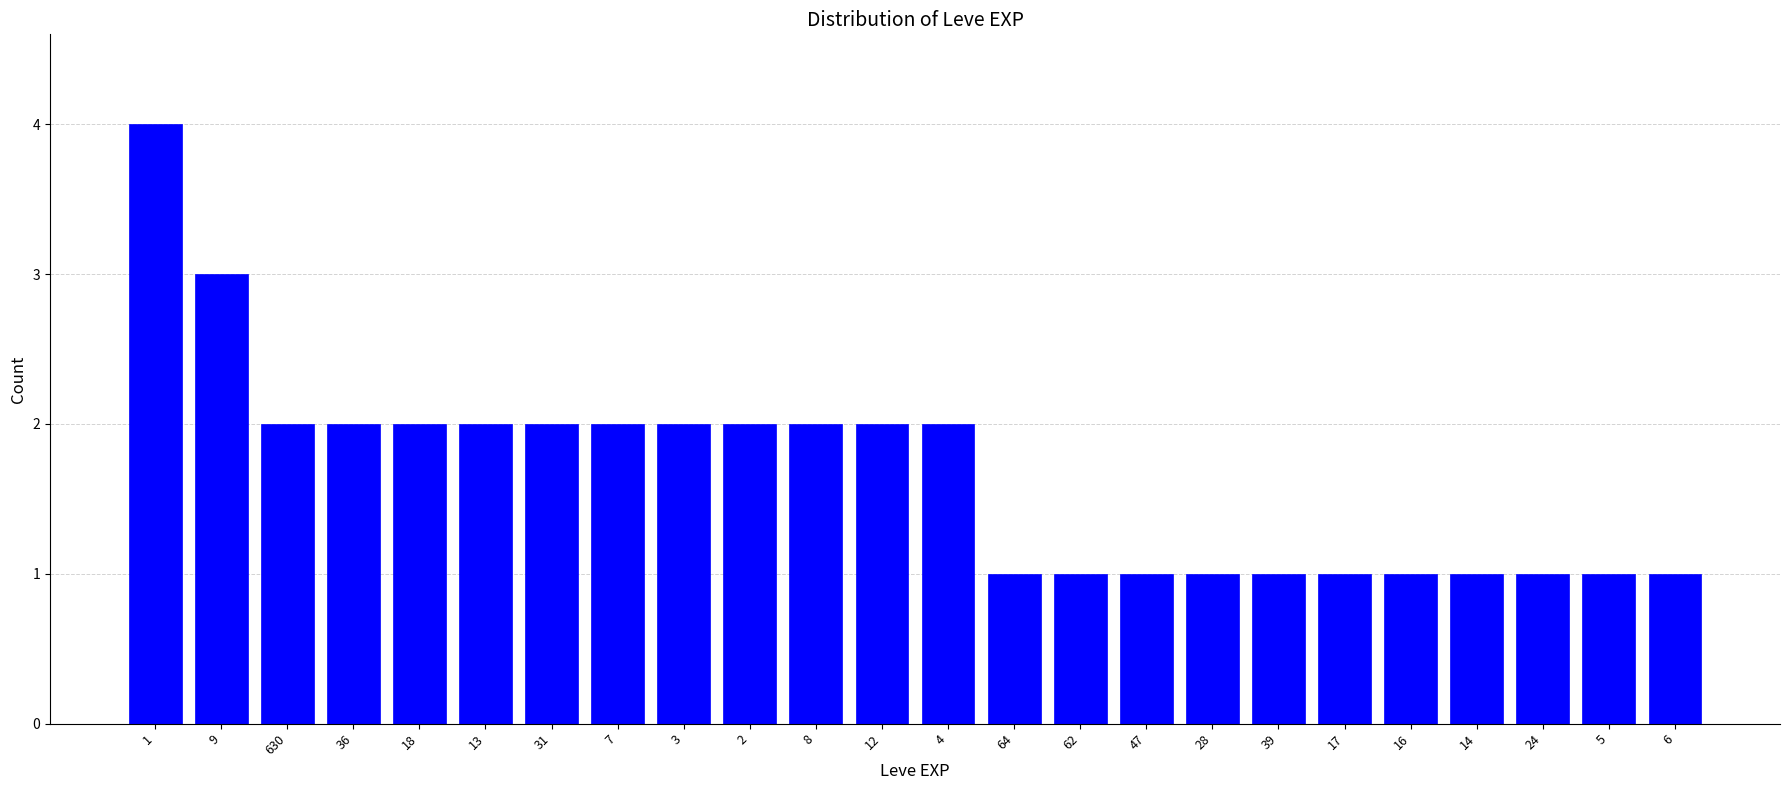

Reading right to left, transcribe all the data shown in this chart.

6=1	5=1	24=1	14=1	16=1	17=1	39=1	28=1	47=1	62=1	64=1	4=2	12=2	8=2	2=2	3=2	7=2	31=2	13=2	18=2	36=2	630=2	9=3	1=4